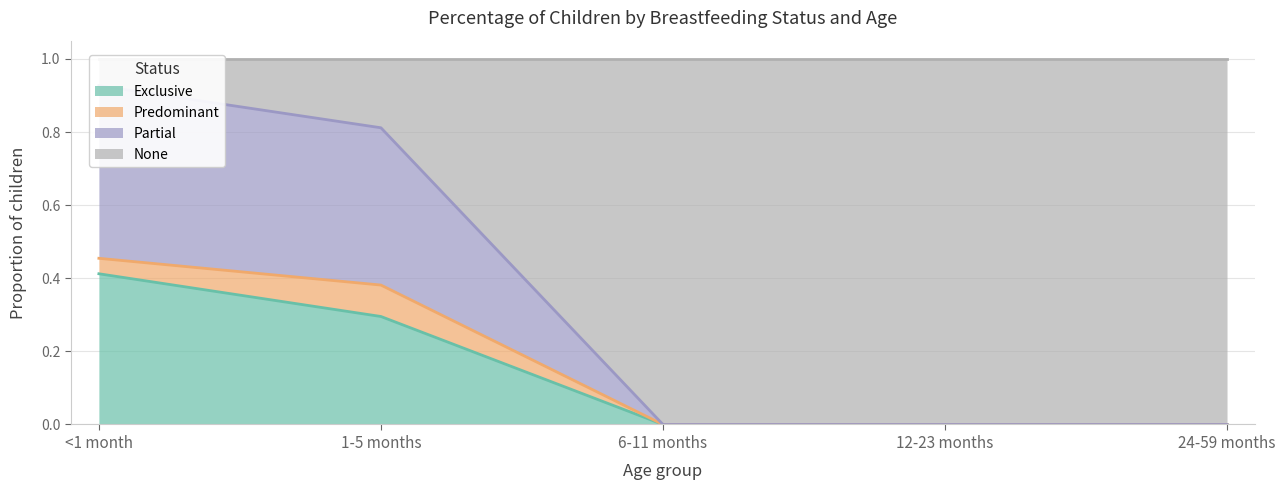

How many values in the Exclusive series exceed 0?

2